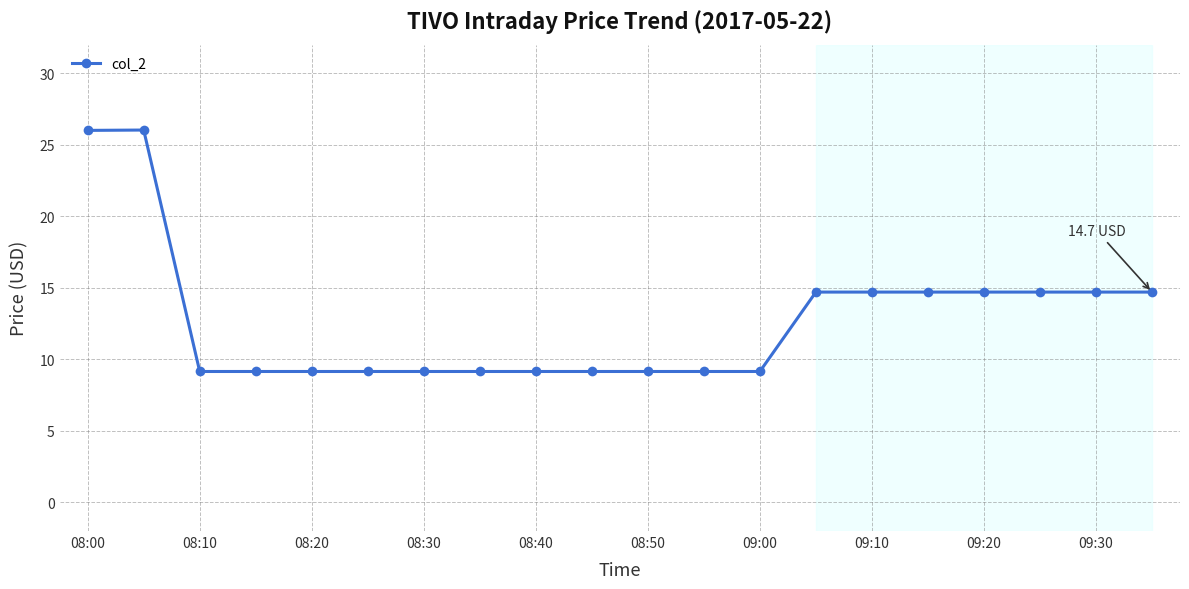

What is the value of the 16th point from the left?

14.7